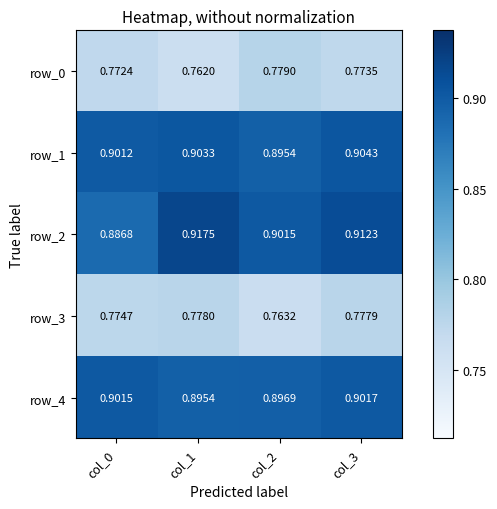

What is the sum of all row_0 values?

3.1